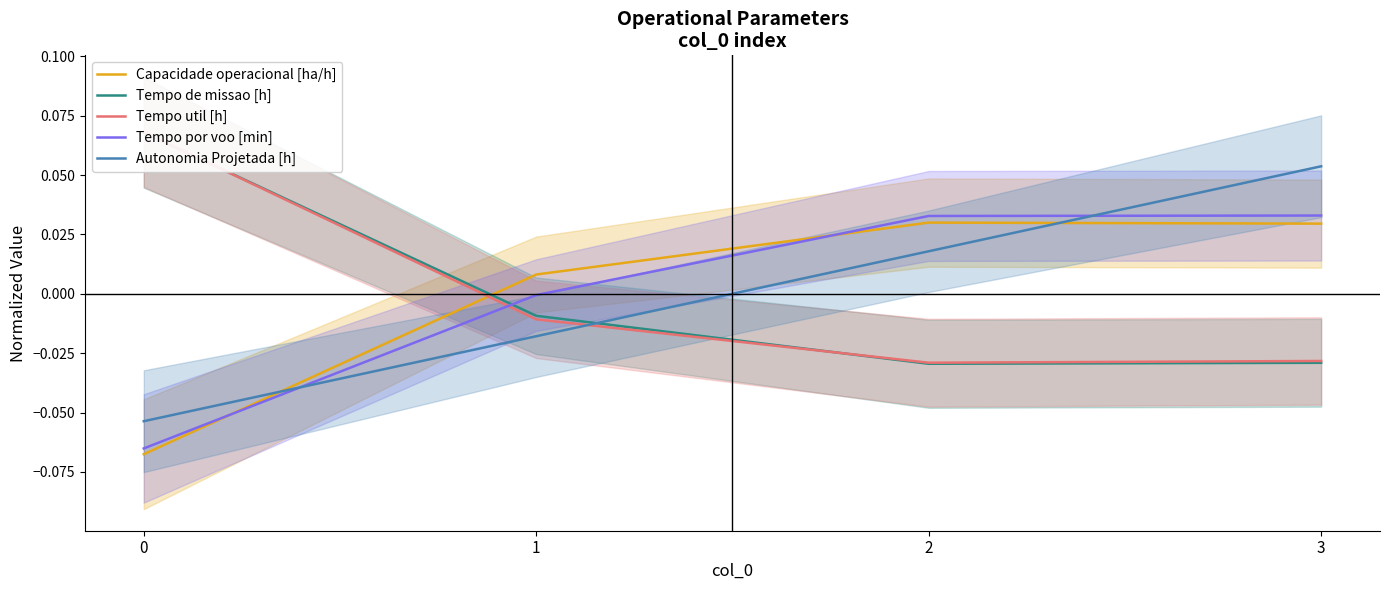

Count the number of categories in the chart.

4